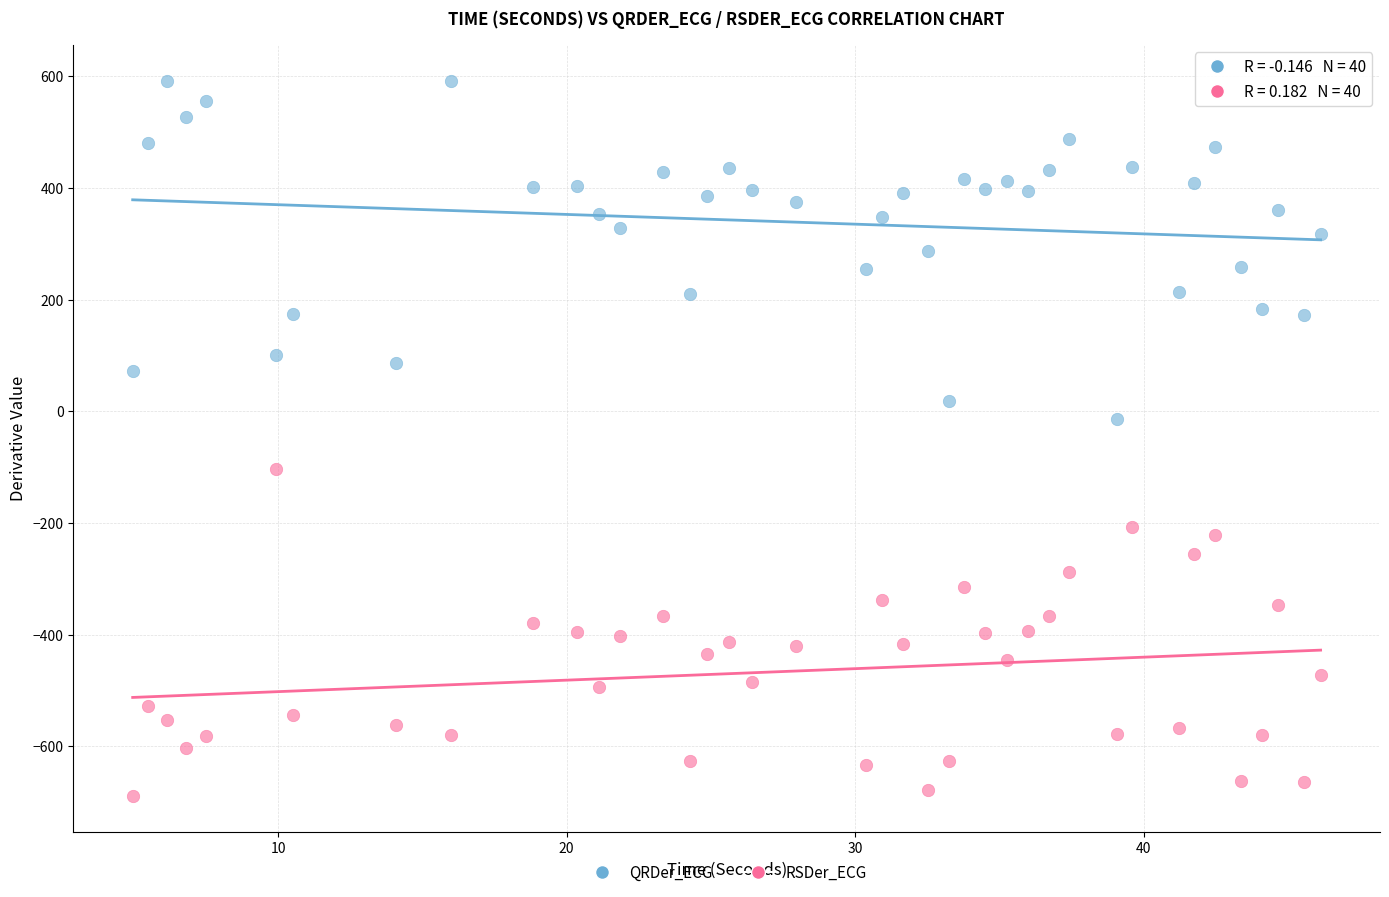

Which series reaches the maximum Y coordinate?

QRDer_ECG